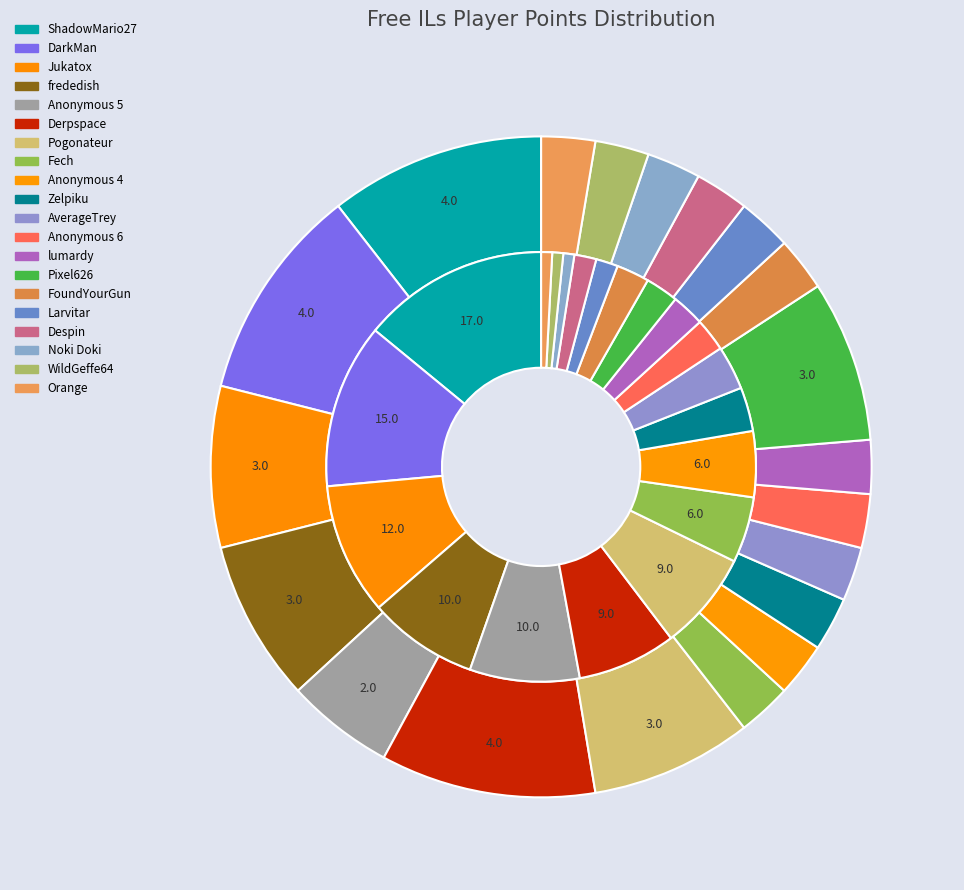

Combined, what portion of the pie is lumardy and Derpspace?

13.2%